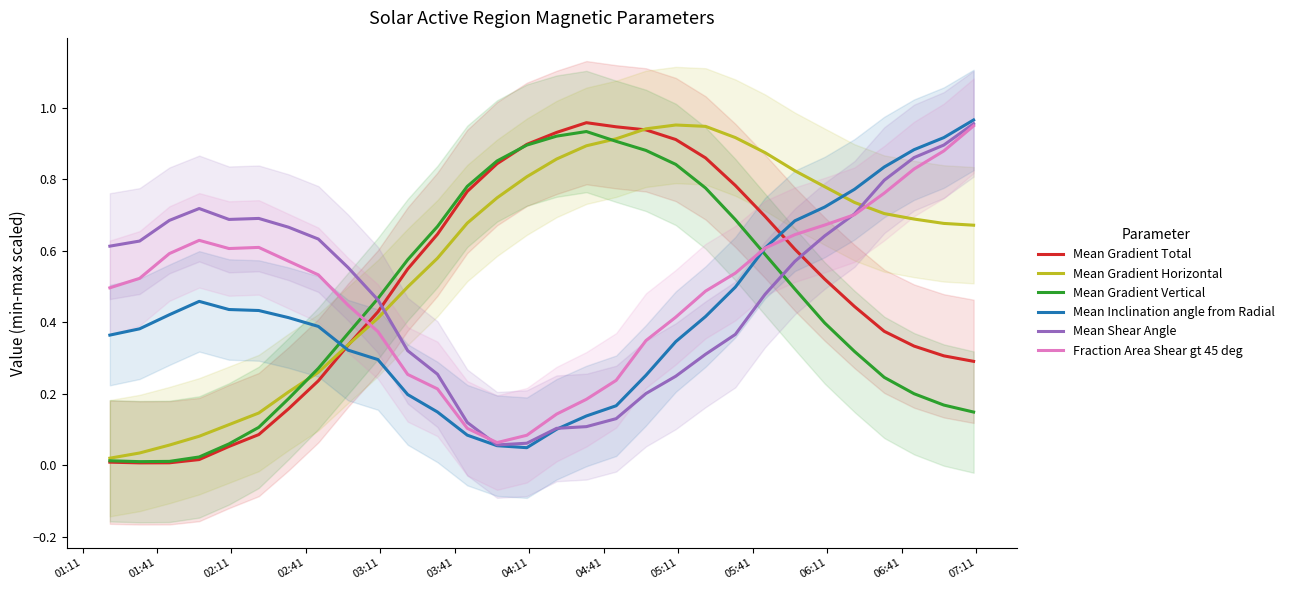

Which series has the largest range (max minus min)?

Mean Gradient Total